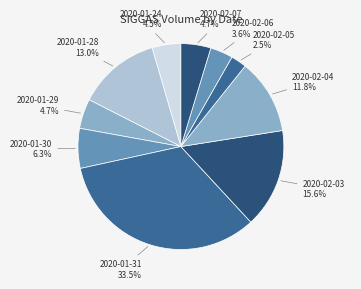

What is the largest slice in the pie chart?

2020-01-31